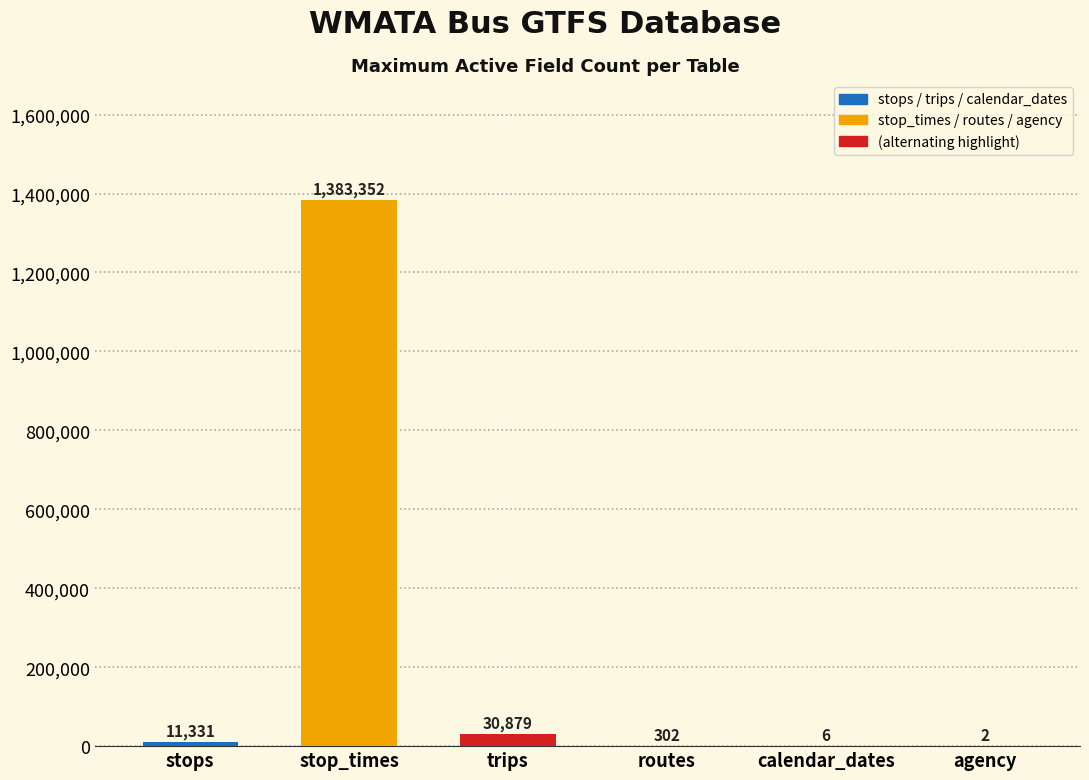

Count the number of data series in this chart.

1